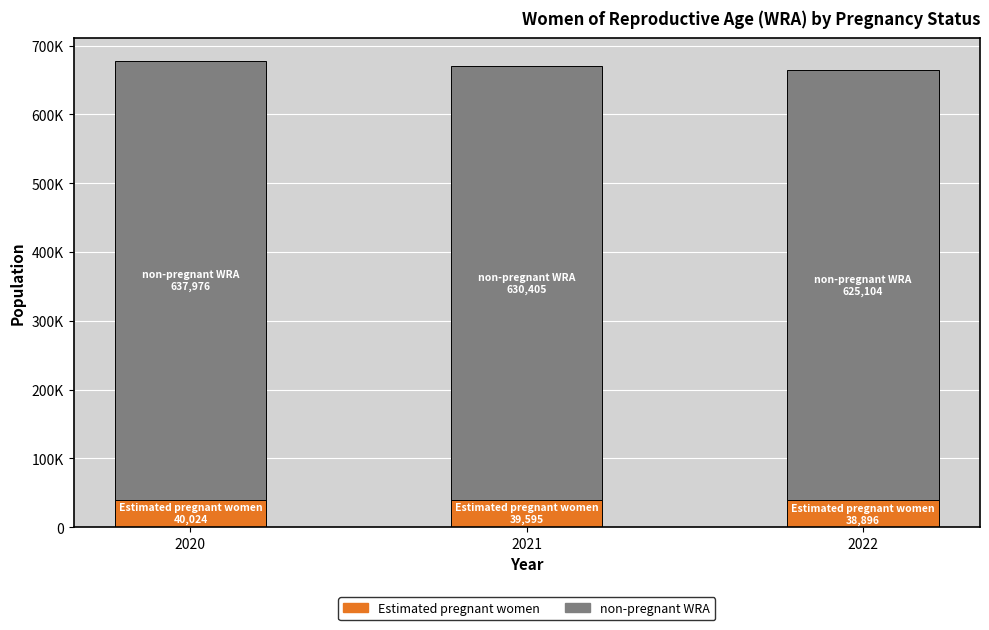

What are all the series names shown in the legend?

Estimated pregnant women, non-pregnant WRA